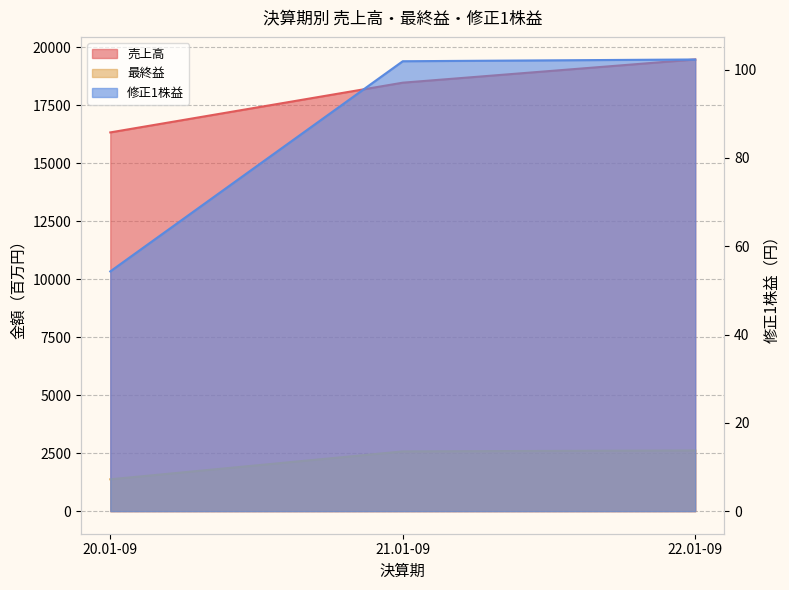

Rank the series by their maximum value, from highest to lowest.

売上高, 最終益, 修正1株益